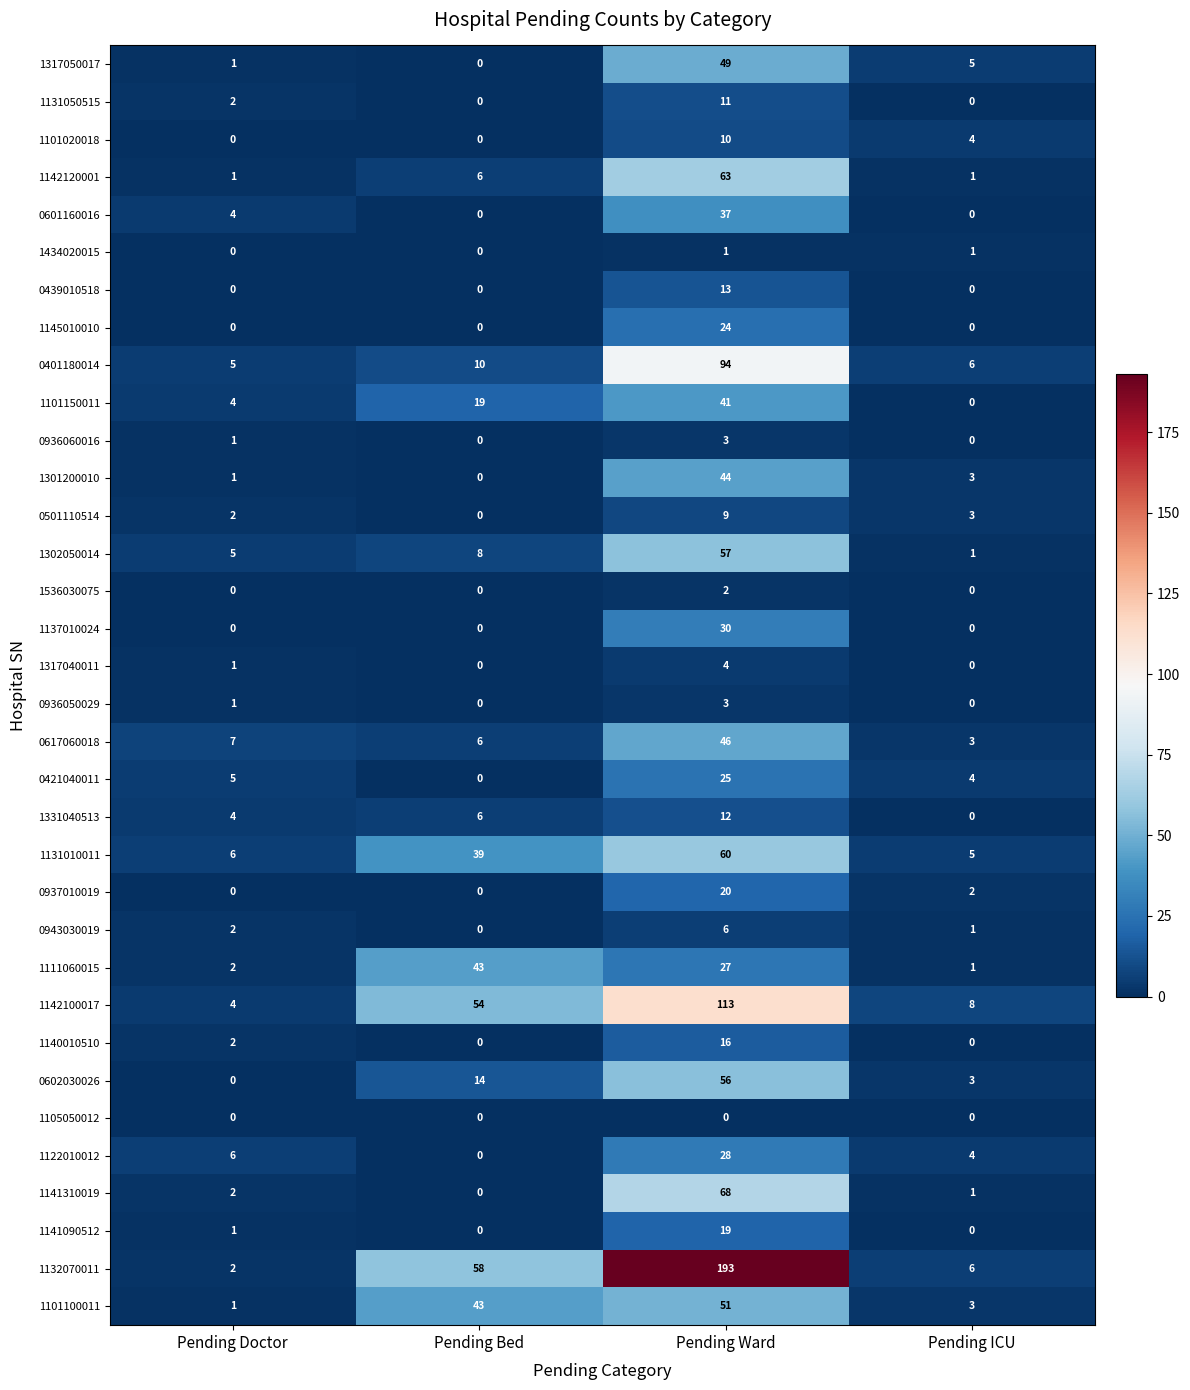

How many series are shown in this chart?

34